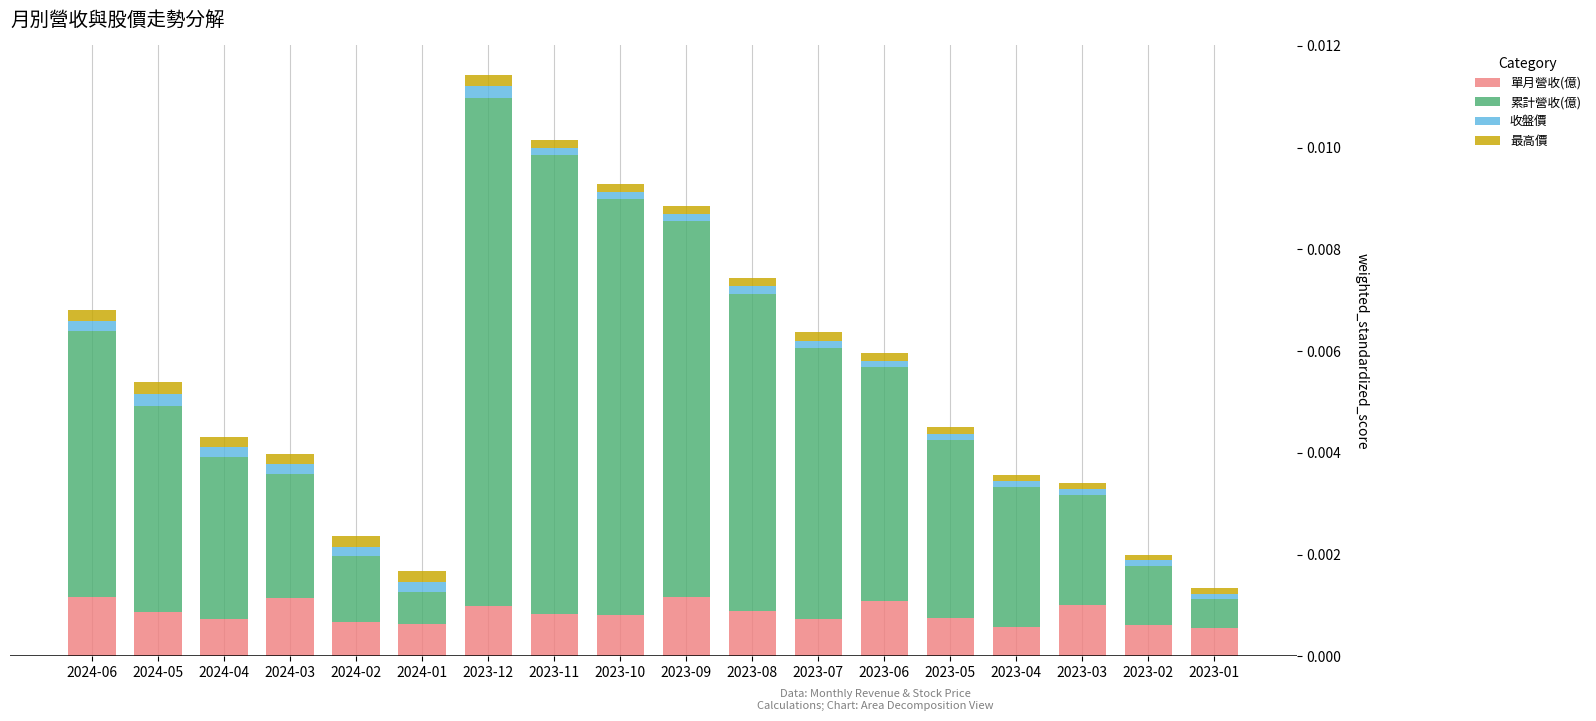

The value of 單月營收(億) at 2023-03 is 0.0. True or false?

True